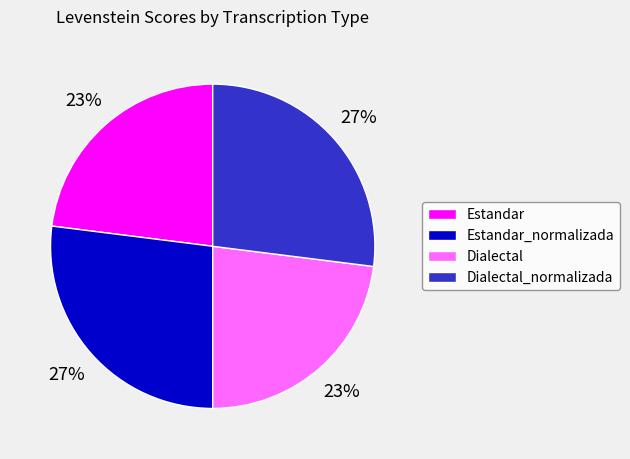

Combined, do Estandar and Dialectal account for over 50%?

No